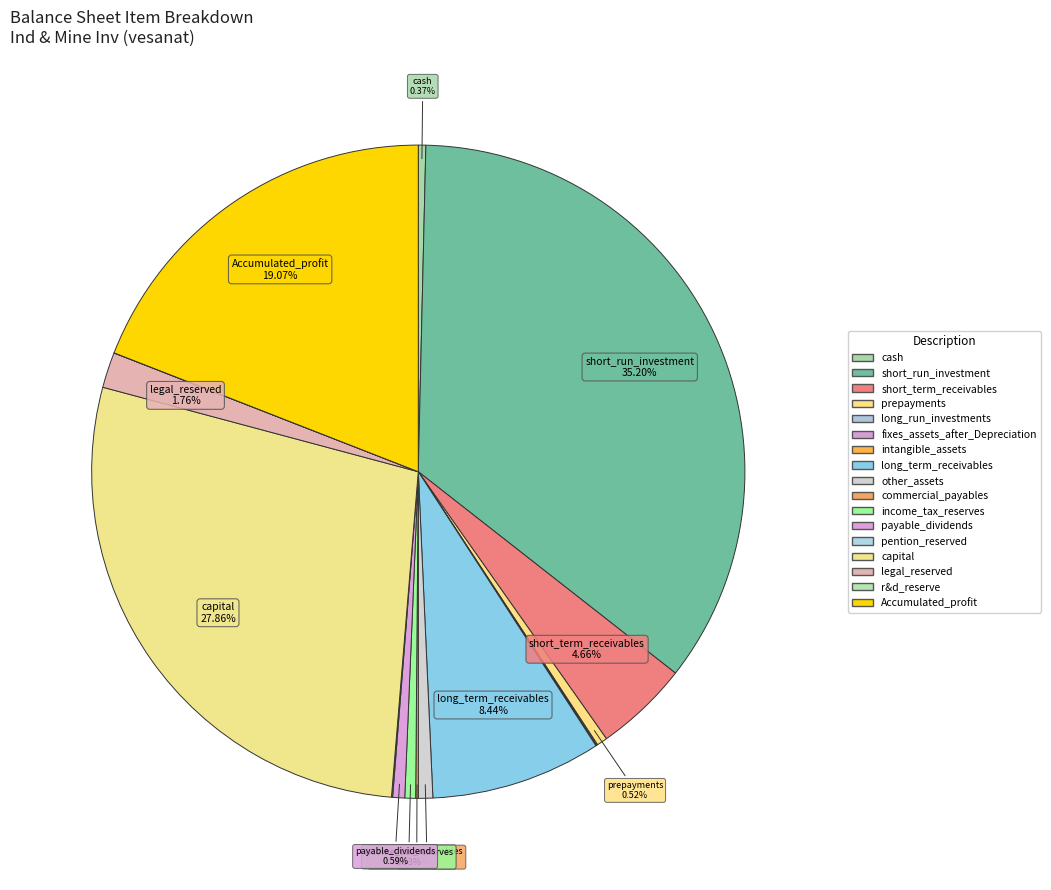

True or false: prepayments accounts for 8% of the total.

False